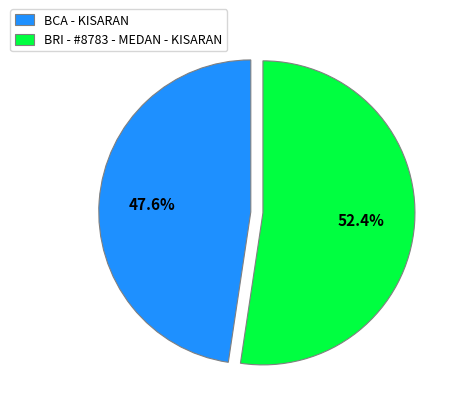

To the nearest percent, what portion does BRI - #8783 - MEDAN - KISARAN represent?

52%